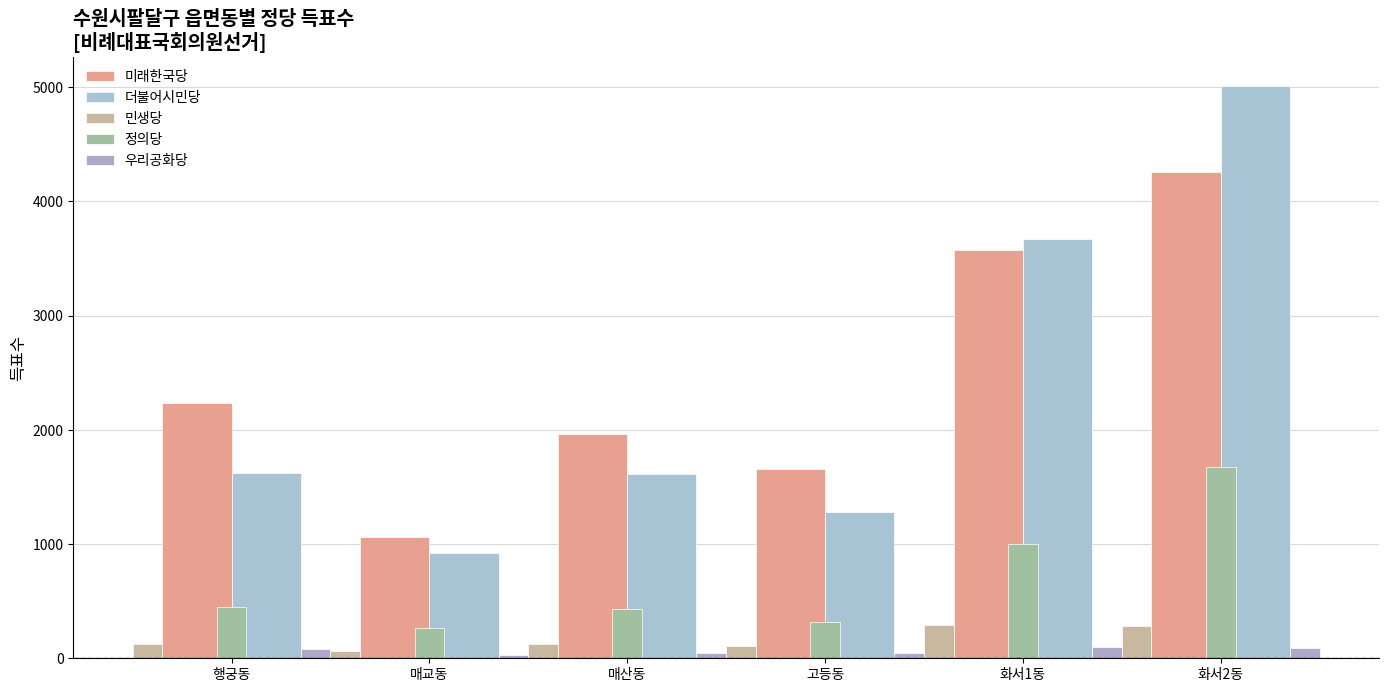

How many bars are there in total?

30